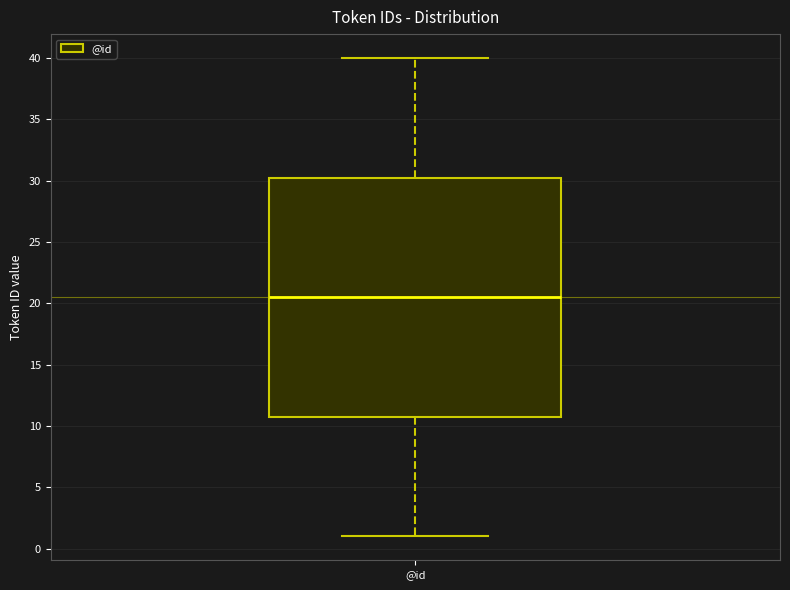

Read this box plot against the y-axis: the position of the median line, the range covered by the box, and the ends of both whiskers. The values are not printed on the chart, so give them approximately, as read against the axis.

median 20.5, box 11.0 to 30.5, whiskers 1.0 to 40.0